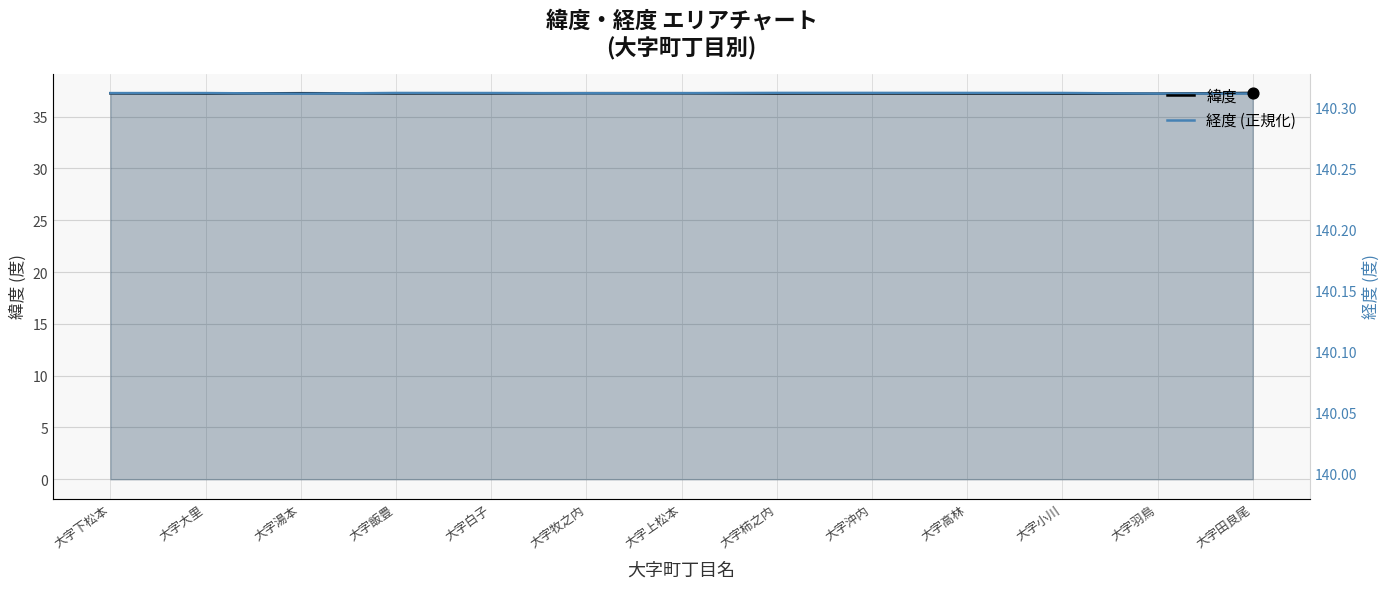

At which category is the sum across all series the highest?

大字沖内